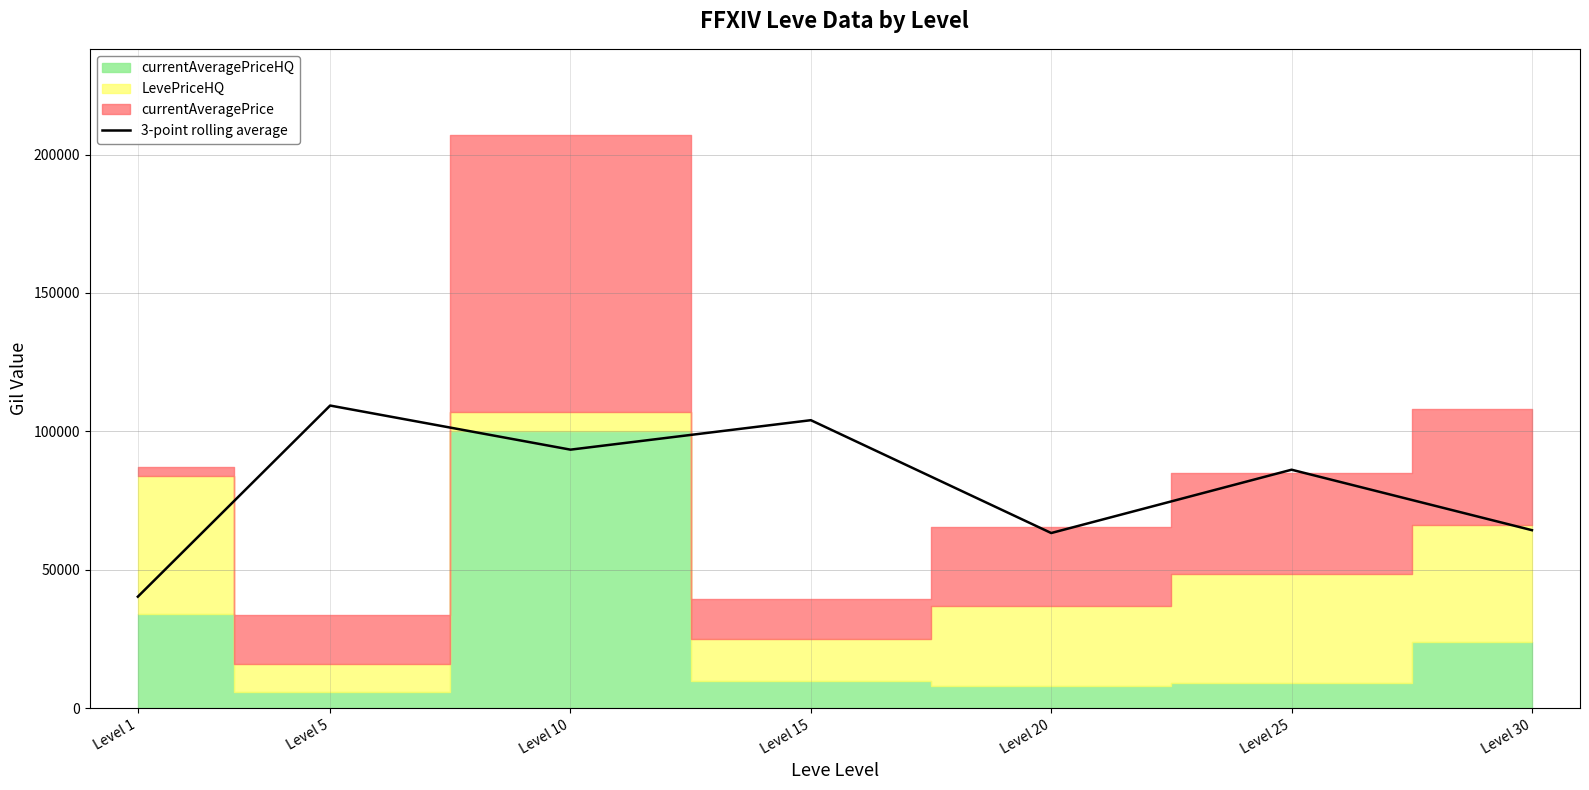

What is the value of the 1st point from the left?

40289.6